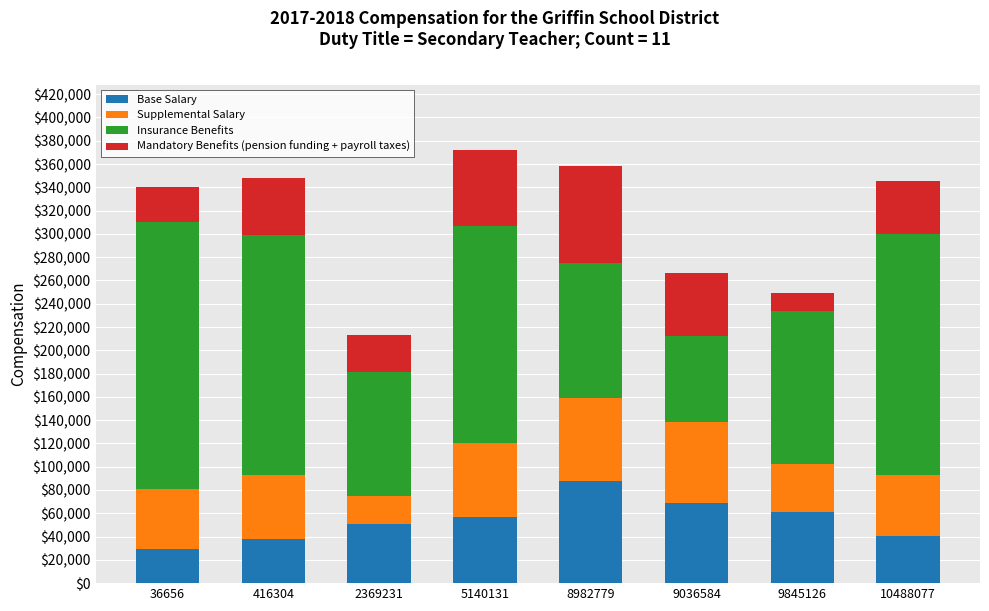

Is it true that Base Salary equals 29055.8 at 36656?

True